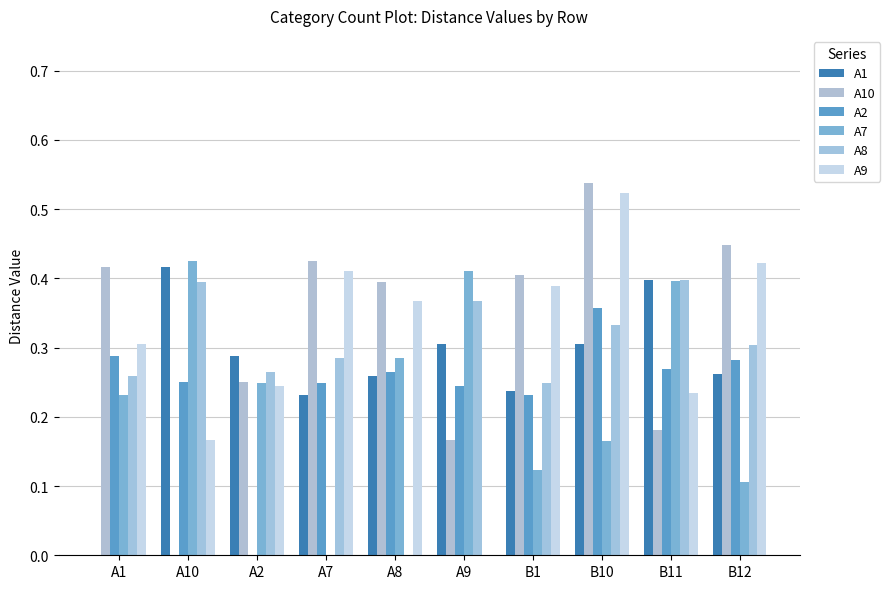

List the labels in order of A2 value, largest first.

B10, A1, B12, B11, A8, A10, A7, A9, B1, A2